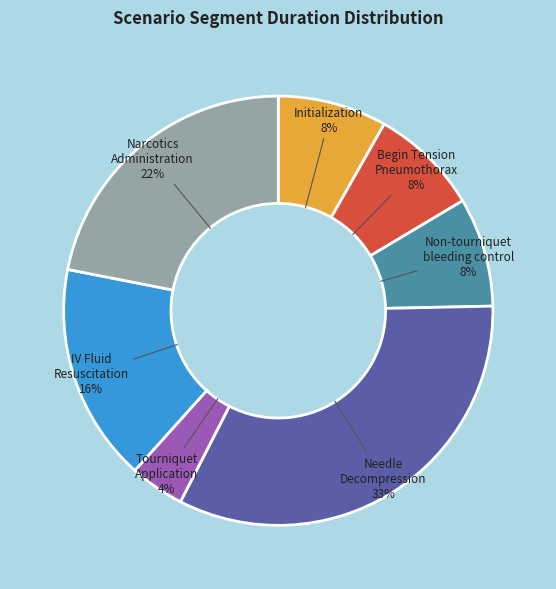

Which category has the biggest portion of the pie?

Needle Decompression